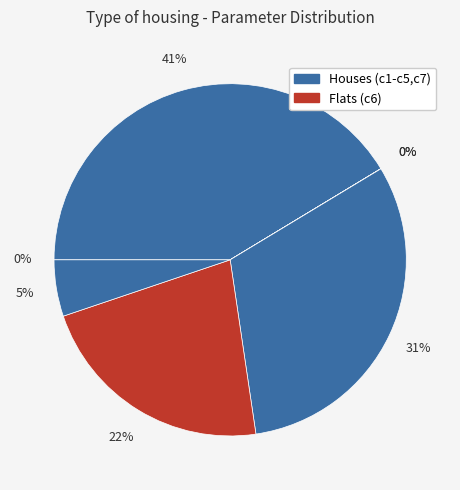

Which category has the biggest portion of the pie?

c2